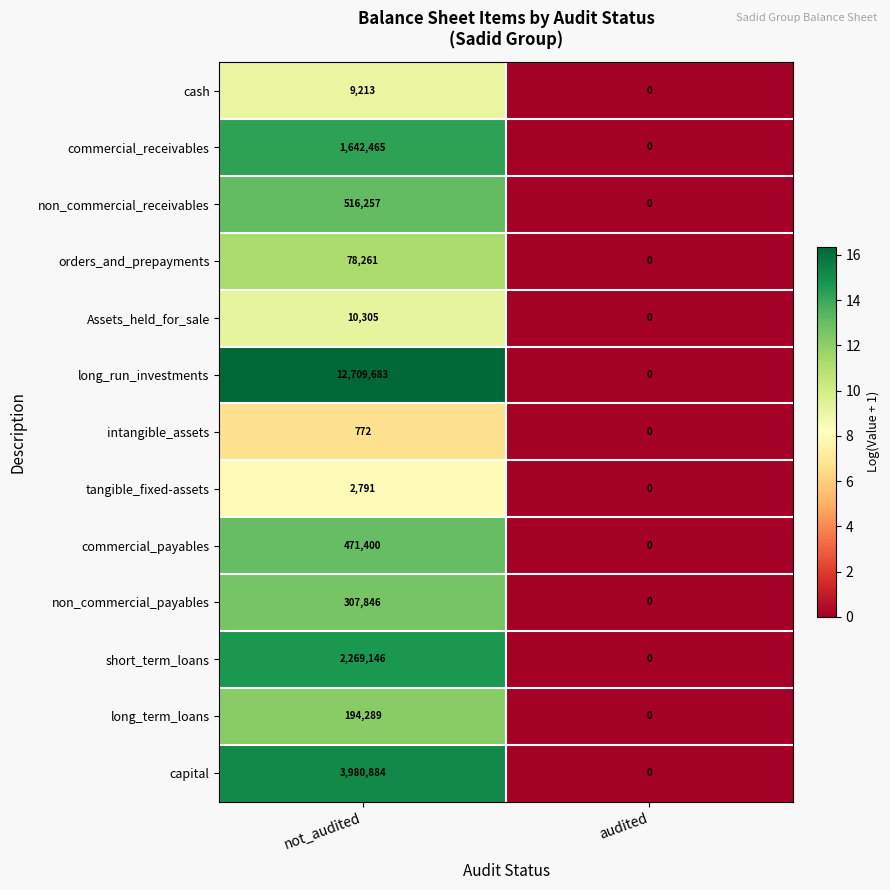

Which series has the largest total across all categories?

long_run_investments